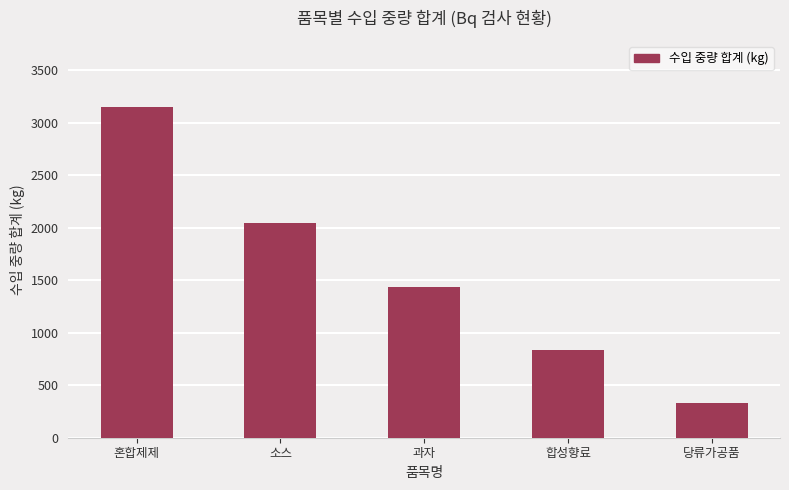

At which category does the chart reach its peak across all series?

혼합제제